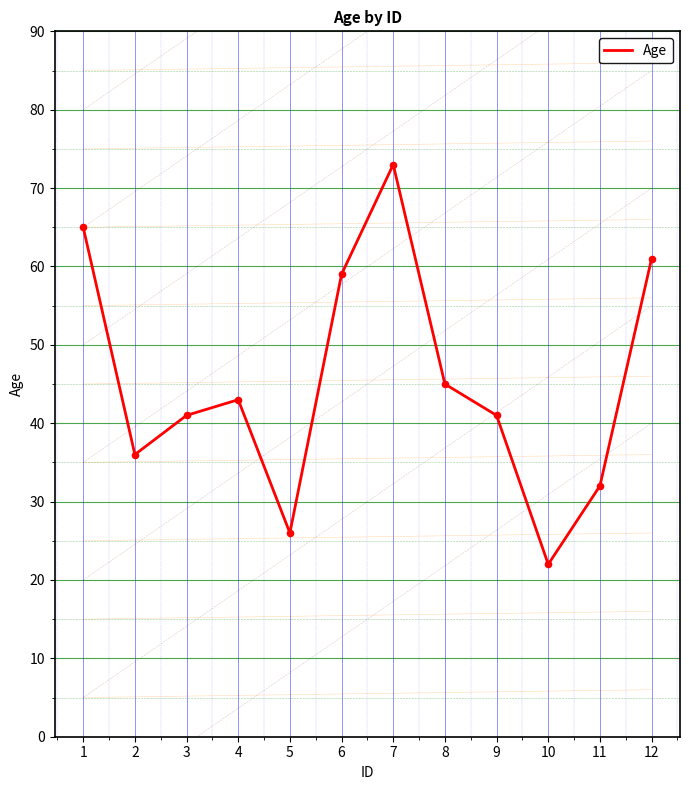

Approximately how many times larger is the value at 3 compared to 9?

1.0